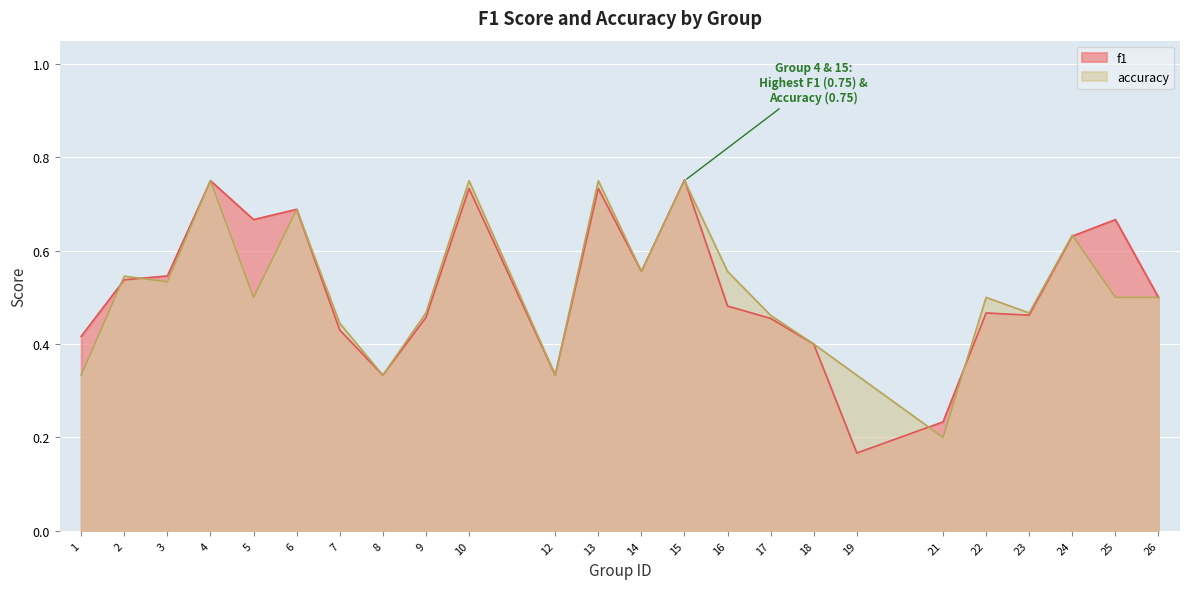

In accuracy, how many points are higher than both neighbors (excluding endpoints)?

8